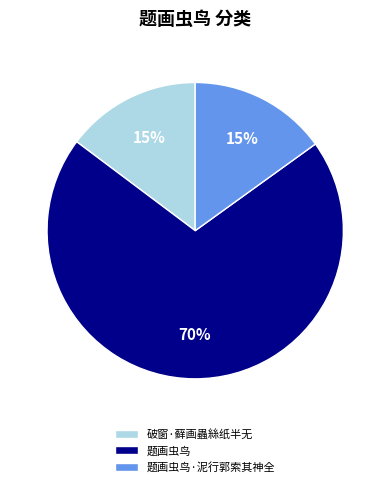

Approximately how many times larger is the value at 破窗·藓画蟲絲纸半无 compared to 题画虫鸟?

0.2